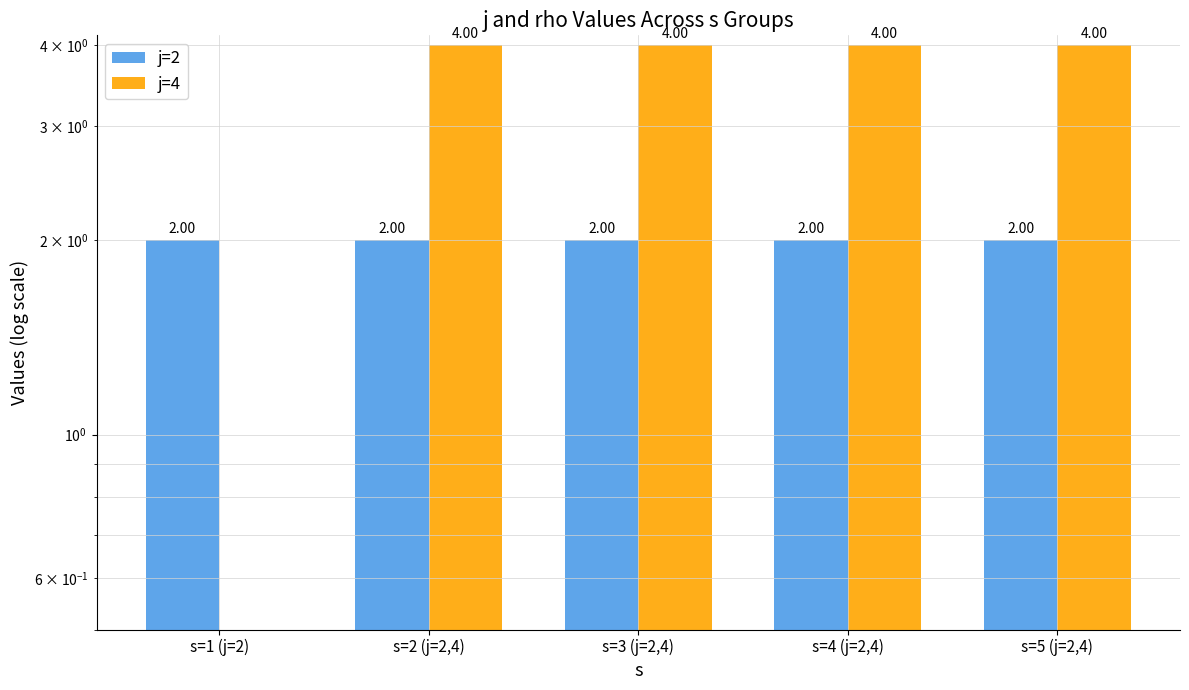

Rank the series by their average value, from lowest to highest.

j=2, j=4